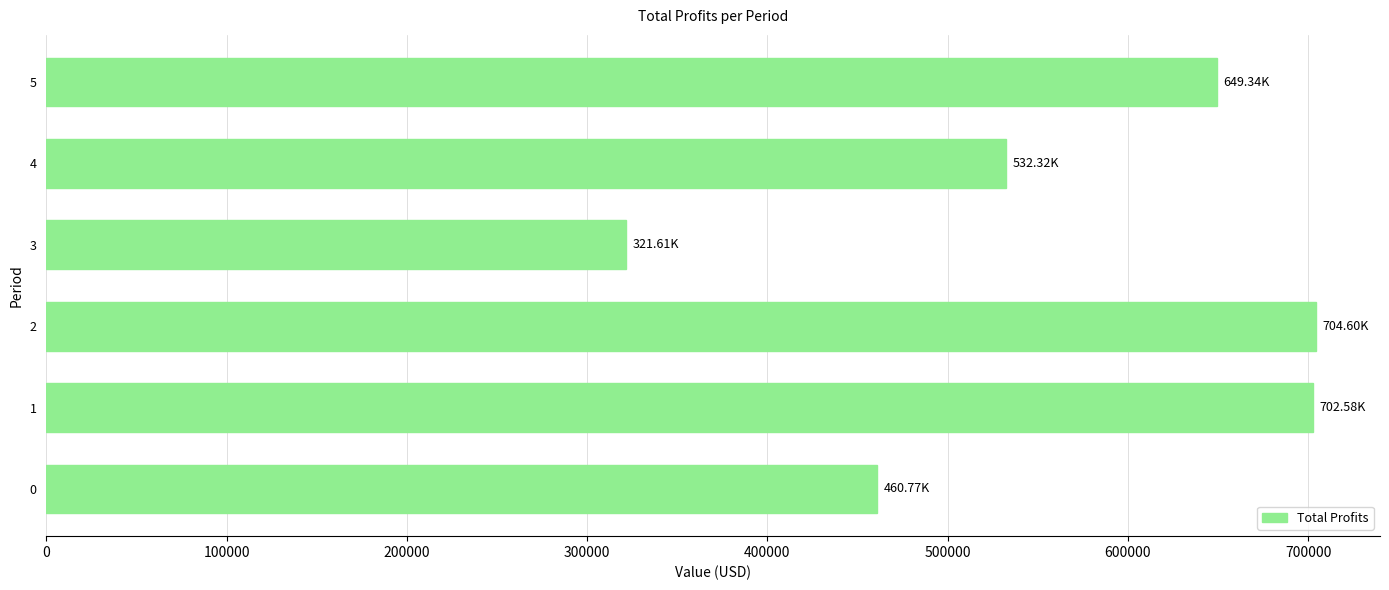

What is the sum of all values?

3371224.1